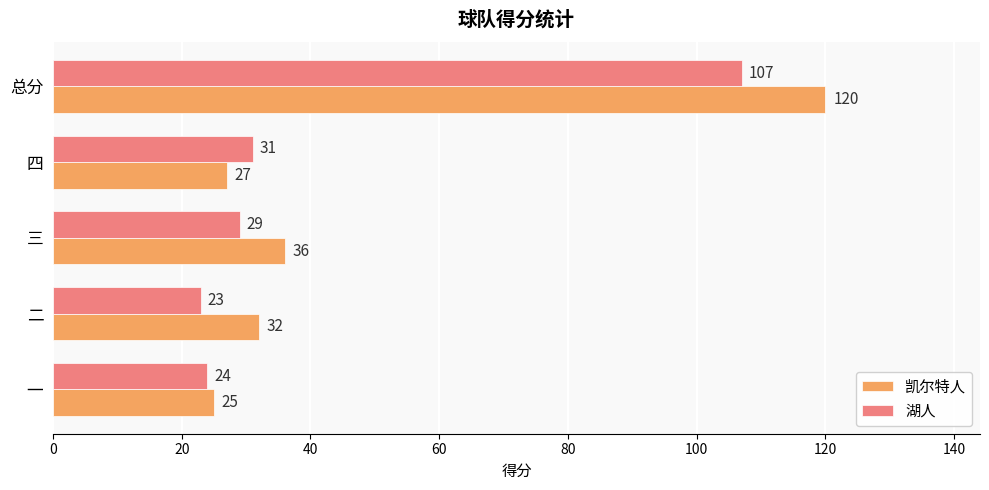

What is the sum of all 湖人 values?

214